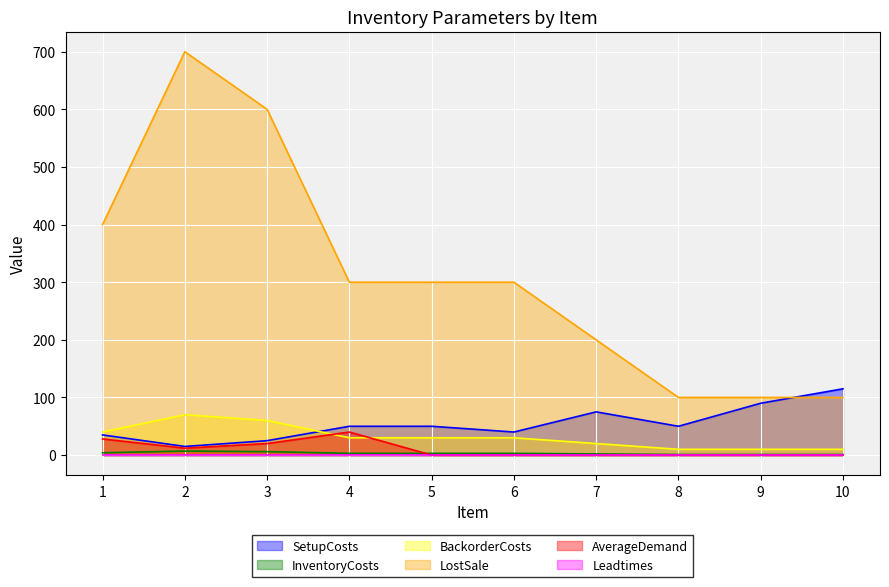

At how many categories does at least one series exceed 133?

7